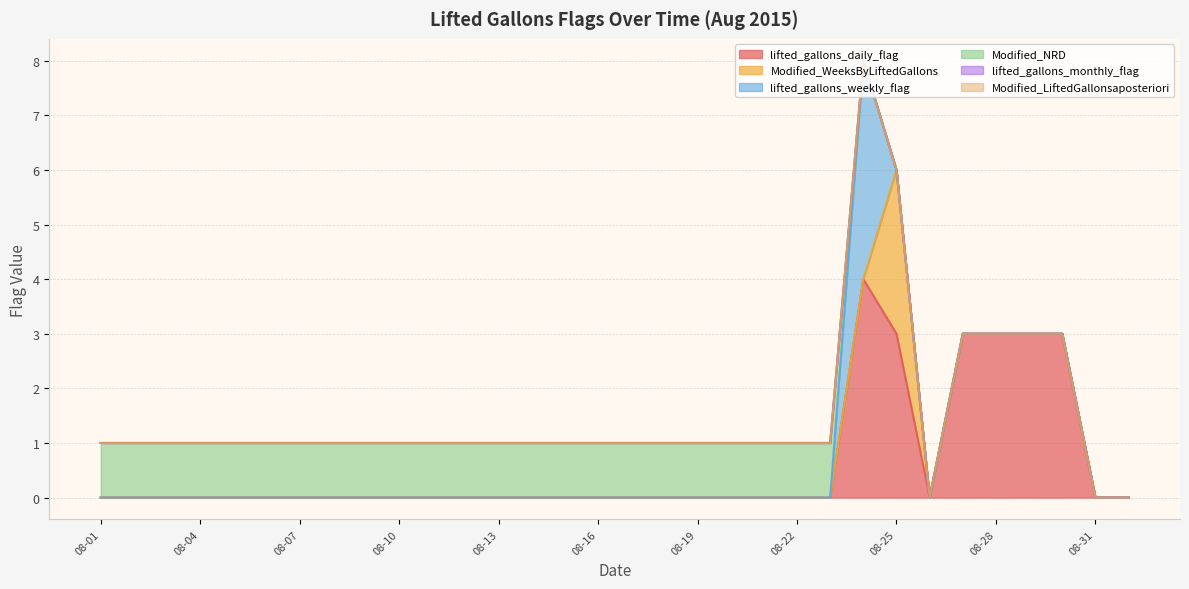

What position from the right is 08-25?

8